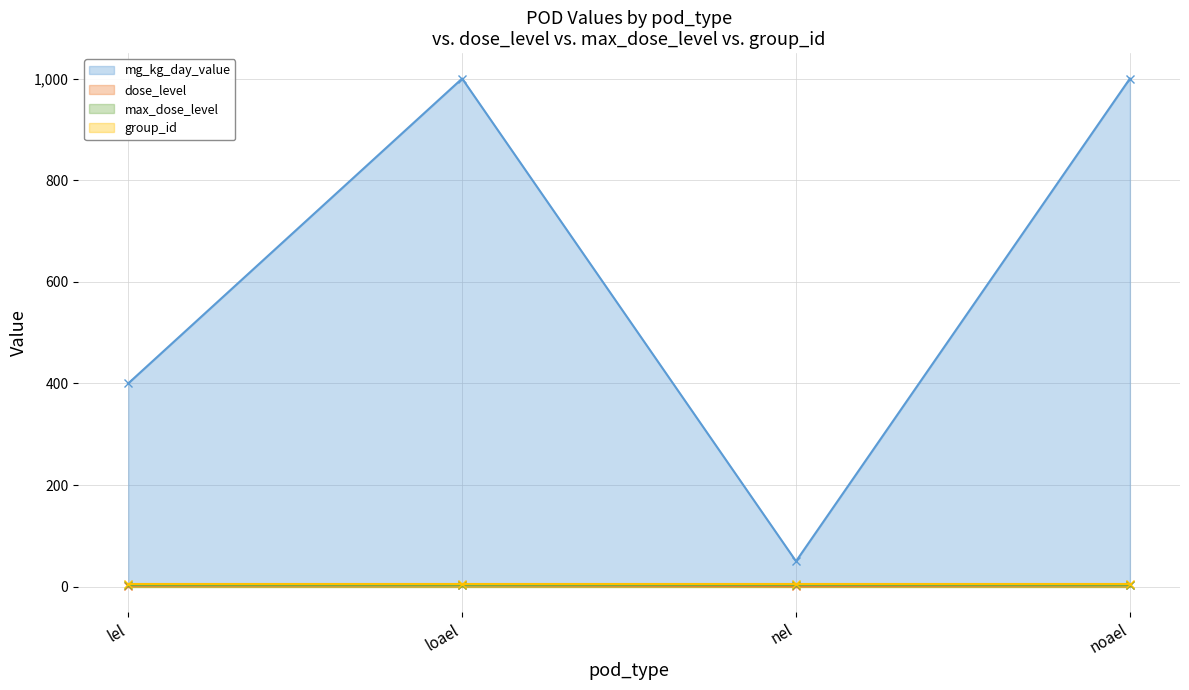

What is the sum of the mg_kg_day_value values at noael and nel?

1050